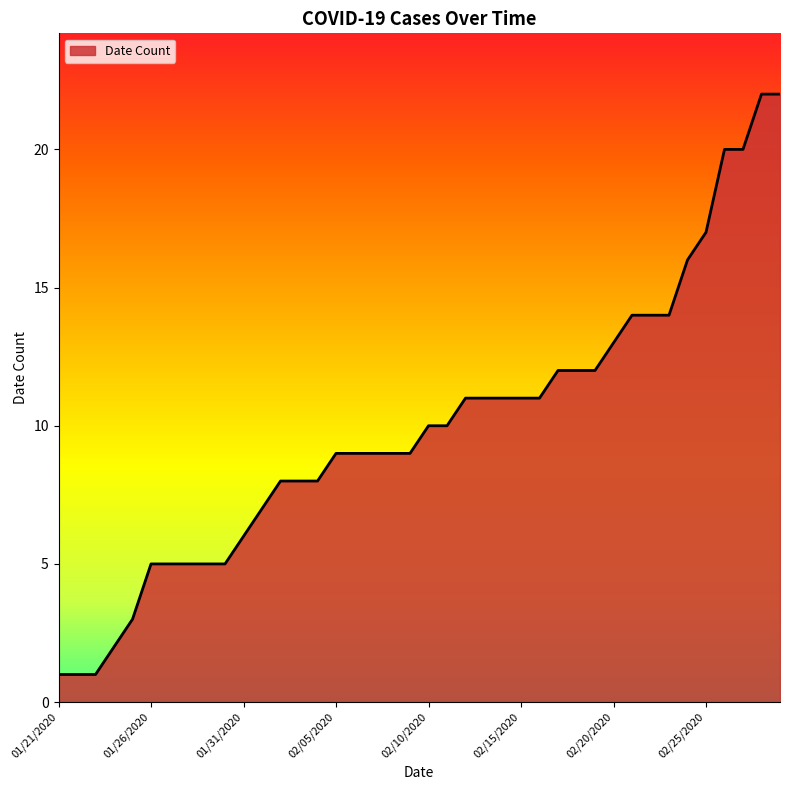

Reading left to right, extract all data points from this chart.

1	1	1	2	3	5	5	5	5	5	6	7	8	8	8	9	9	9	9	9	10	10	11	11	11	11	11	12	12	12	13	14	14	14	16	17	20	20	22	22